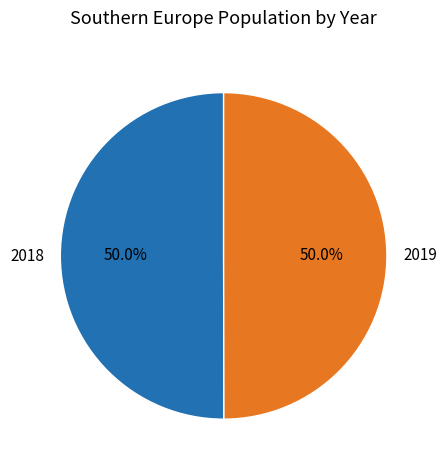

Do 2019 and 2018 together represent more than half of the pie?

Yes